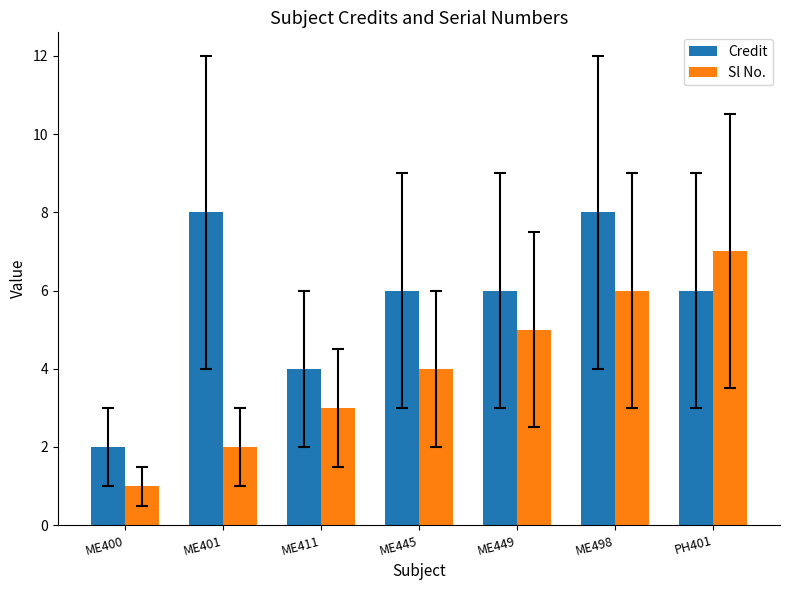

The value of Credit at ME400 is 1. True or false?

False